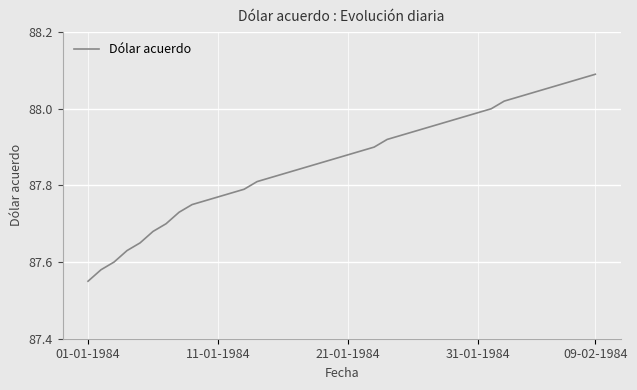

The value at 31-01-1984 is 56.1. True or false?

False